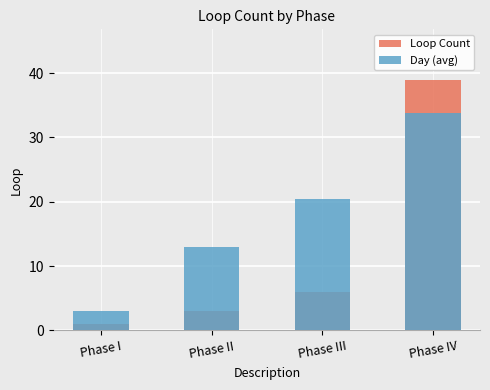

What is the value of the Loop Count bar at the 3rd from the left?

6.0